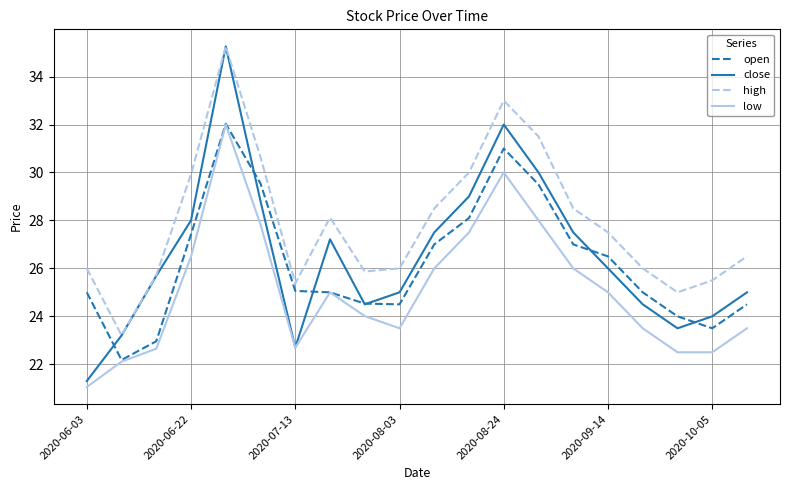

True or false: open and close intersect in this chart.

True